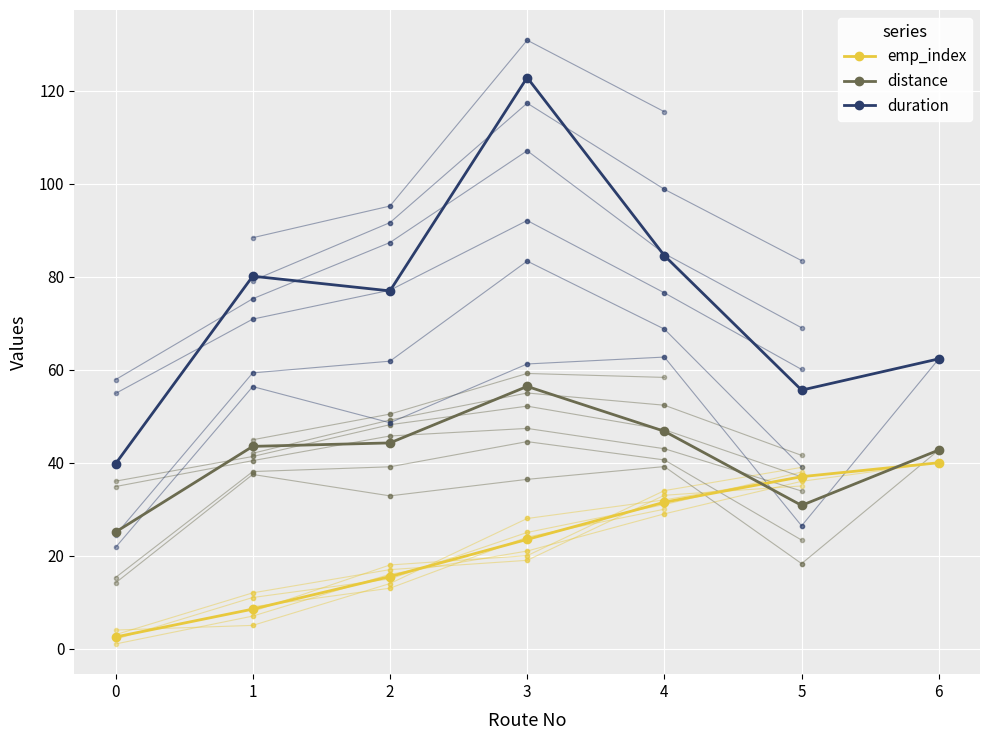

What value does the duration series have at 6?

62.4